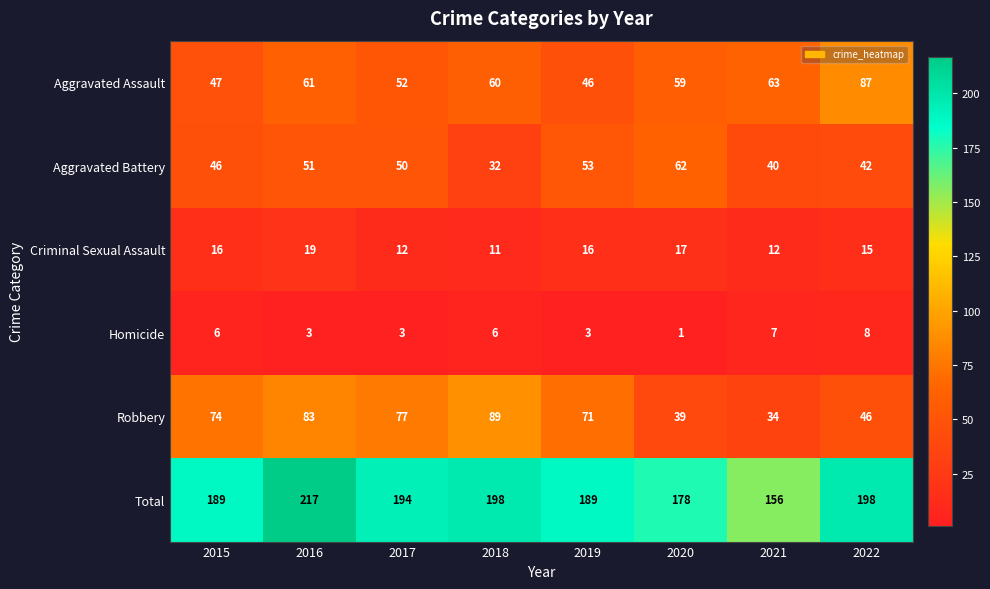

What is the maximum value for Total?

217